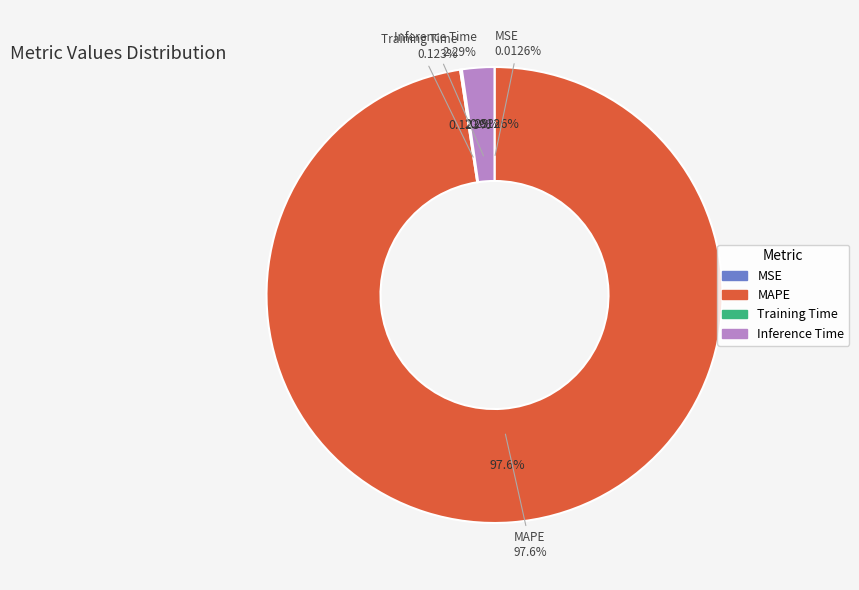

To the nearest percent, what is the average slice percentage?

25%